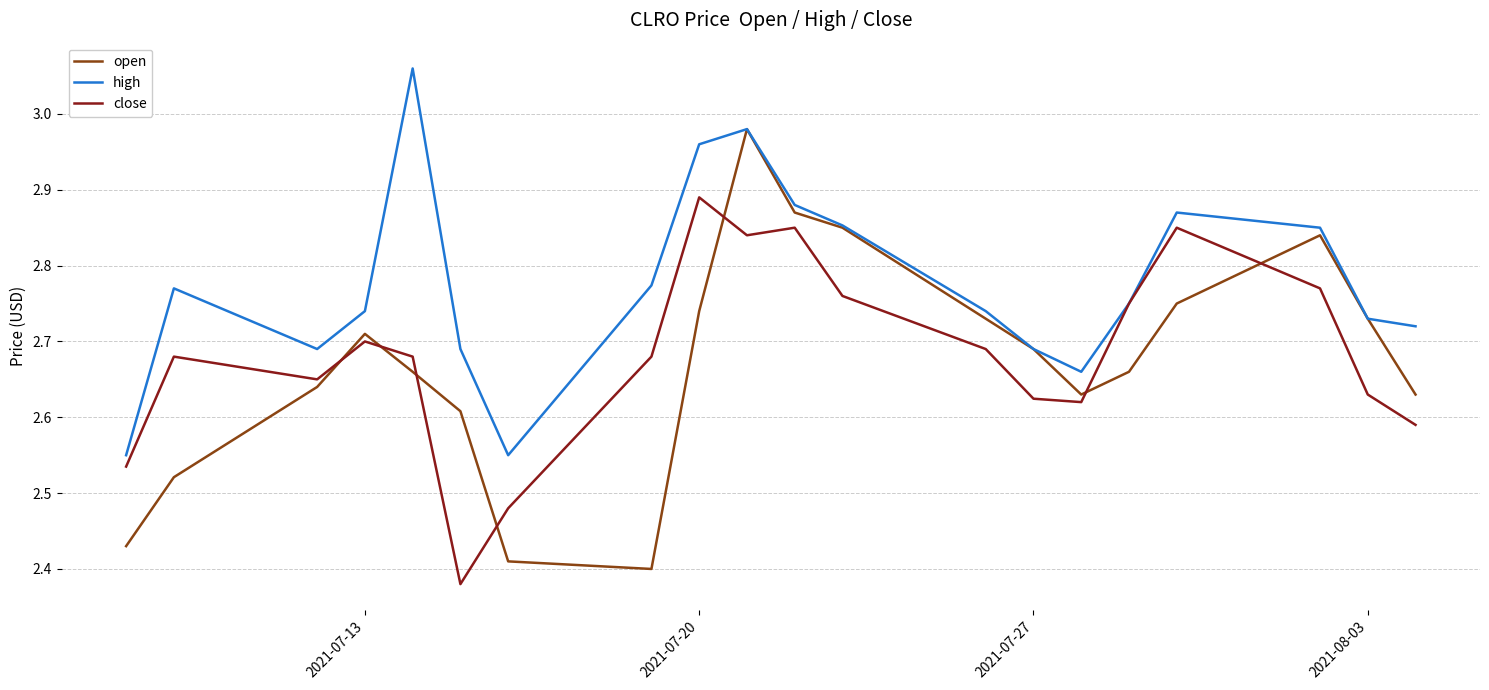

Which series has the largest range (max minus min)?

open